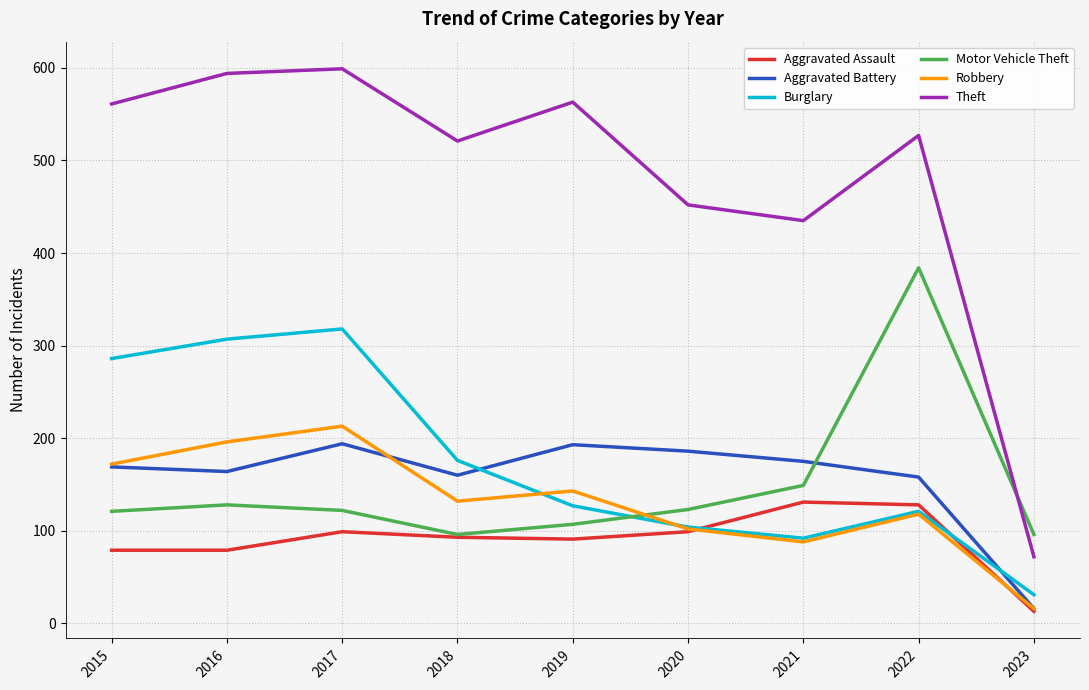

True or false: Theft and Robbery cross at least once.

False